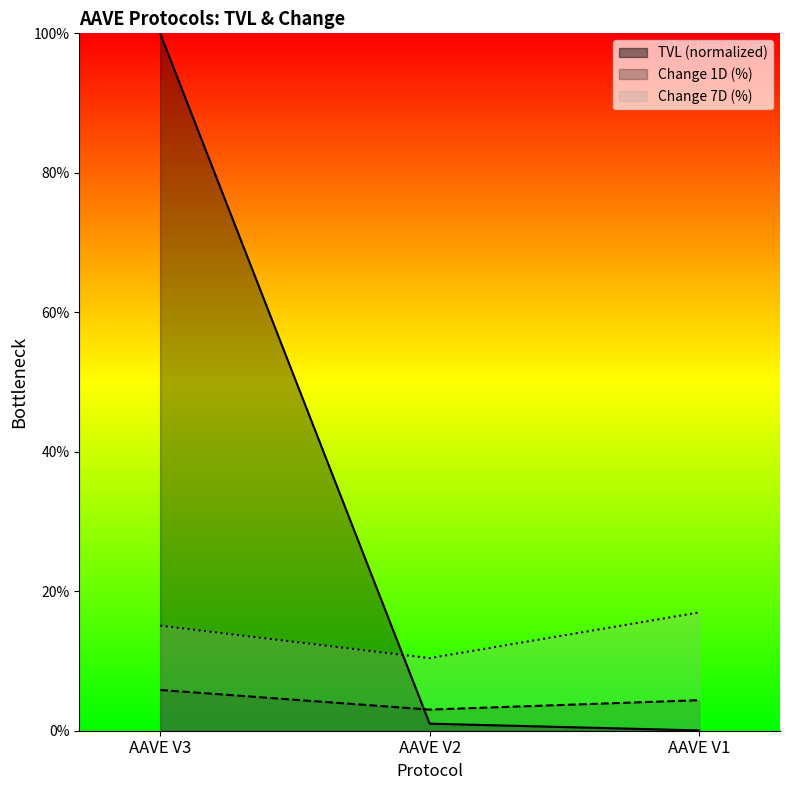

Rank the series by their average value, from lowest to highest.

change_1d, change_7d, tvl